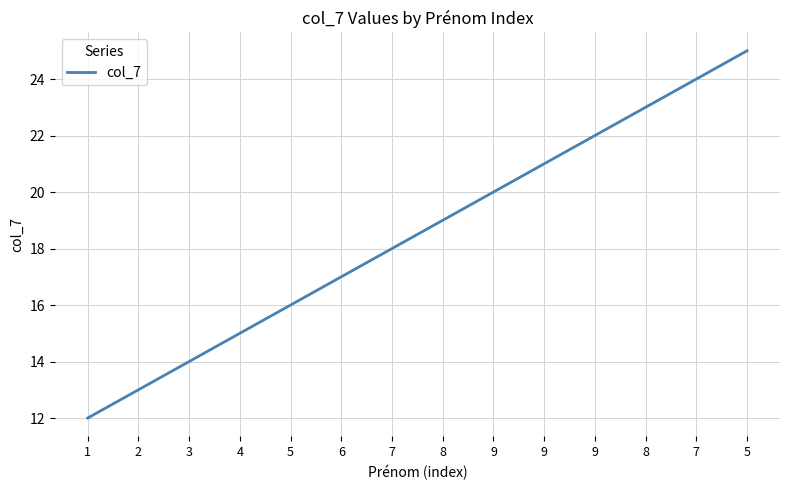

Is this an area chart (filled region under the line)?

No